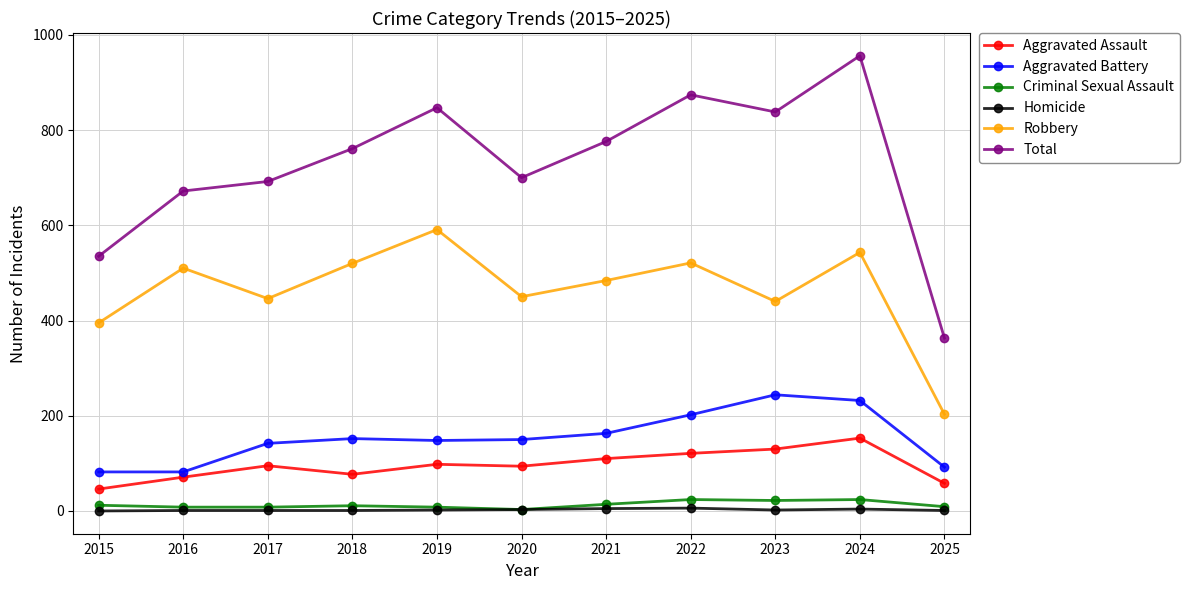

Is it true that Aggravated Assault equals 64 at 2023?

False